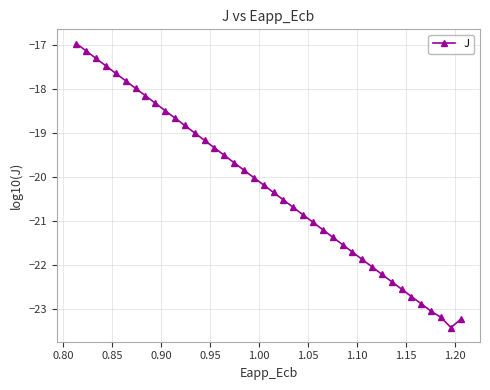

What is the average value?

-20.3